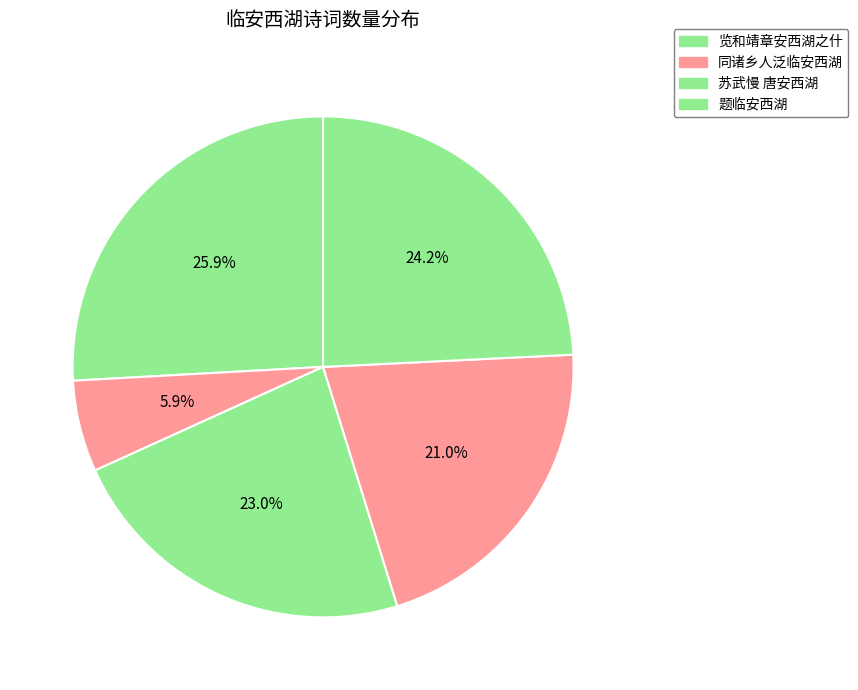

Which slice is the smallest?

同诸乡人泛临安西湖